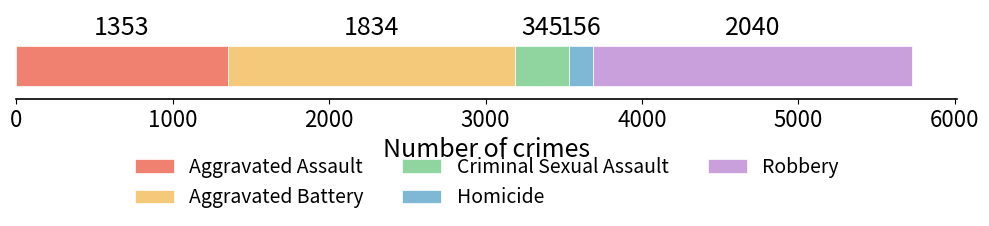

What is the maximum value for Aggravated Assault?

1353